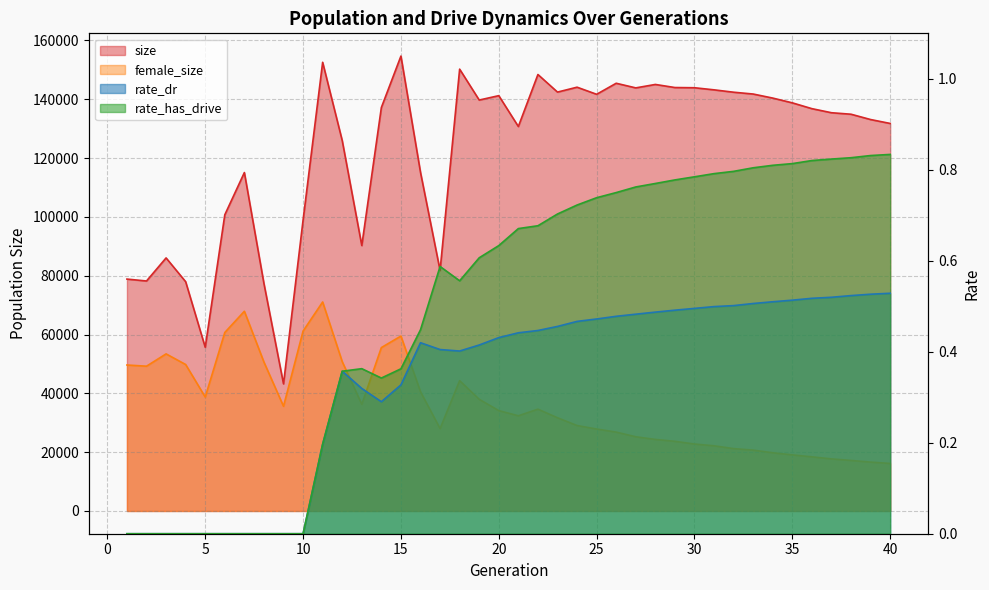

Reading left to right, transcribe all the data shown in this chart.

size: 78862.0	78212.0	86058.0	77970.0	55675.0	100725.0	115091.0	77343.0	43231.0	98927.0	152585.0	125975.0	90269.0	137208.0	154700.0	115151.0	81790.0	150256.0	139749.0	141239.0	130748.0	148431.0	142454.0	144119.0	141704.0	145457.0	143883.0	145051.0	144003.0	143932.0	143218.0	142412.0	141792.0	140416.0	138792.0	136821.0	135436.0	134925.0	133117.0	131788.0
female_size: 49641.0	49238.0	53422.0	49807.0	38744.0	60699.0	67920.0	50637.0	35600.0	61181.0	71077.0	50786.0	36260.0	55570.0	59484.0	40533.0	28003.0	44310.0	37973.0	34129.0	32370.0	34620.0	31696.0	29051.0	27867.0	26819.0	25234.0	24330.0	23686.0	22765.0	22163.0	21201.0	20693.0	19793.0	19078.0	18411.0	17708.0	17182.0	16615.0	16161.0
rate_dr: 0.0	0.0	0.0	0.0	0.0	0.0	0.0	0.0	0.0	0.0	0.2	0.4	0.3	0.3	0.3	0.4	0.4	0.4	0.4	0.4	0.4	0.4	0.5	0.5	0.5	0.5	0.5	0.5	0.5	0.5	0.5	0.5	0.5	0.5	0.5	0.5	0.5	0.5	0.5	0.5
rate_has_drive: 0.0	0.0	0.0	0.0	0.0	0.0	0.0	0.0	0.0	0.0	0.2	0.4	0.4	0.3	0.4	0.4	0.6	0.6	0.6	0.6	0.7	0.7	0.7	0.7	0.7	0.7	0.8	0.8	0.8	0.8	0.8	0.8	0.8	0.8	0.8	0.8	0.8	0.8	0.8	0.8